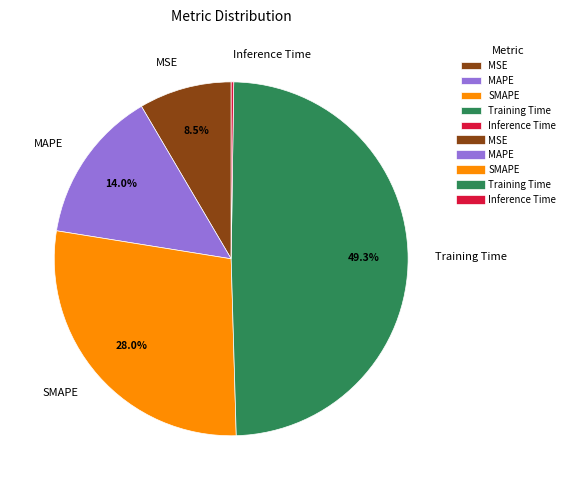

Combined, what portion of the pie is MSE and MAPE?

22.5%